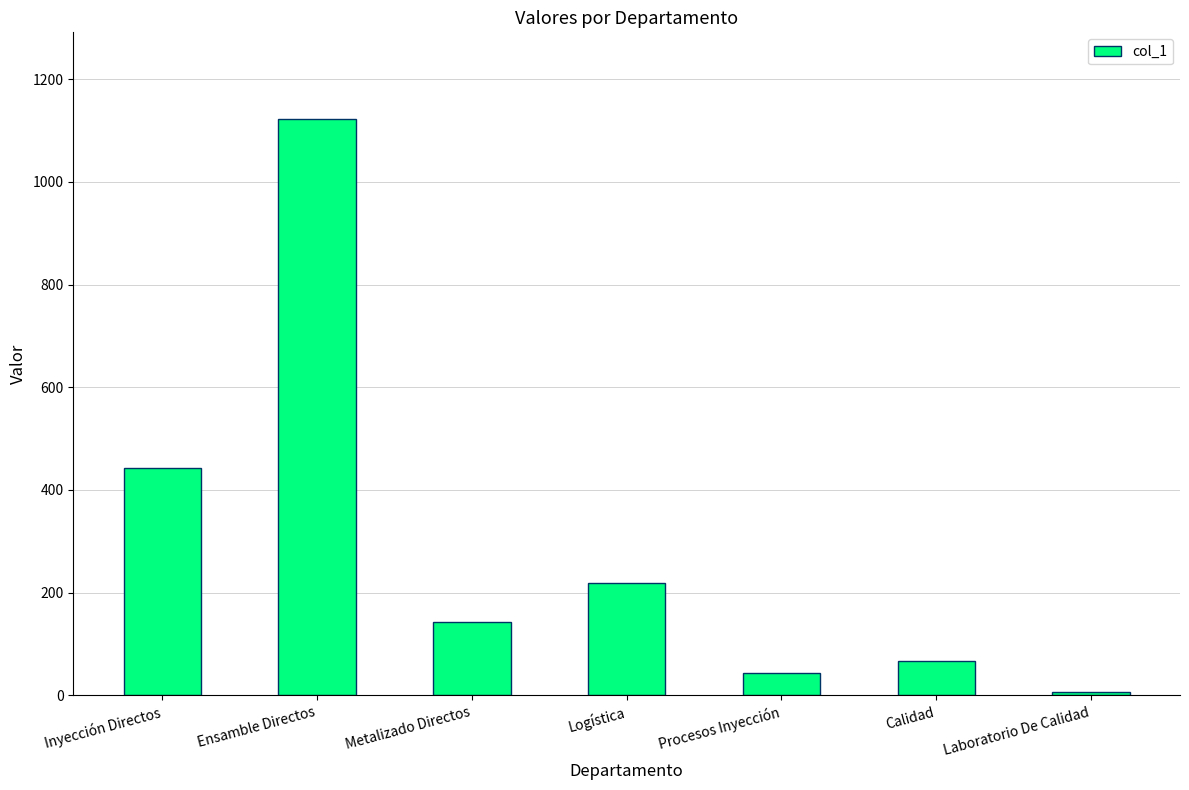

Is it true that the value at Procesos Inyección is 43.5?

True